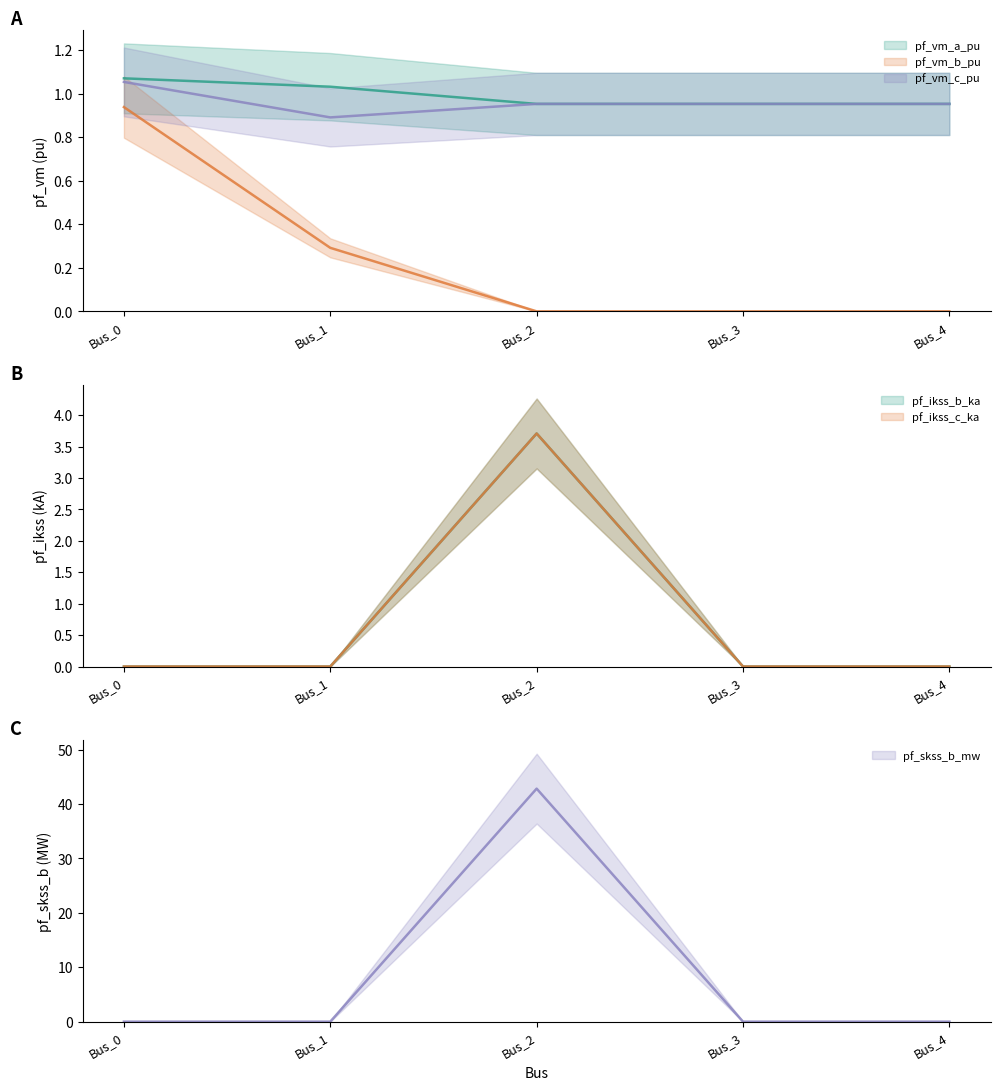

What is the sum of the pf_vm_c_pu values at Bus_1 and Bus_4?

1.8